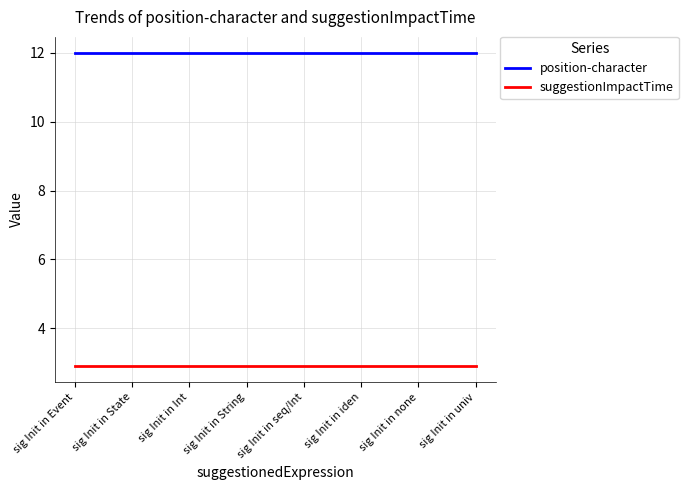

At sig Init in String, list the series in order from smallest to largest.

suggestionImpactTime, position-character